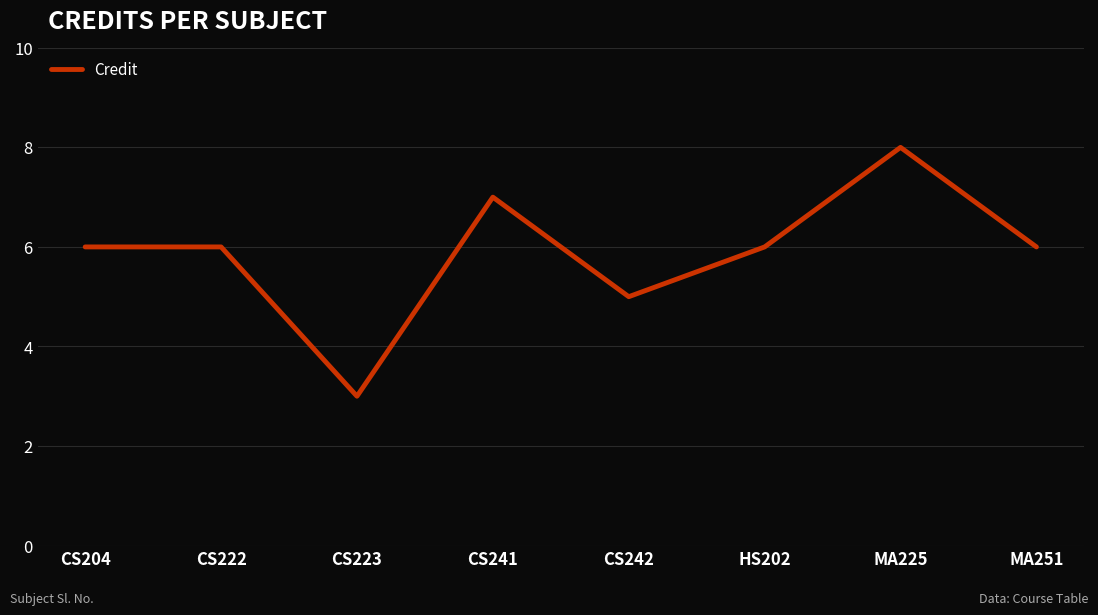

The chart shows a value of 6 at MA251. True or false?

True